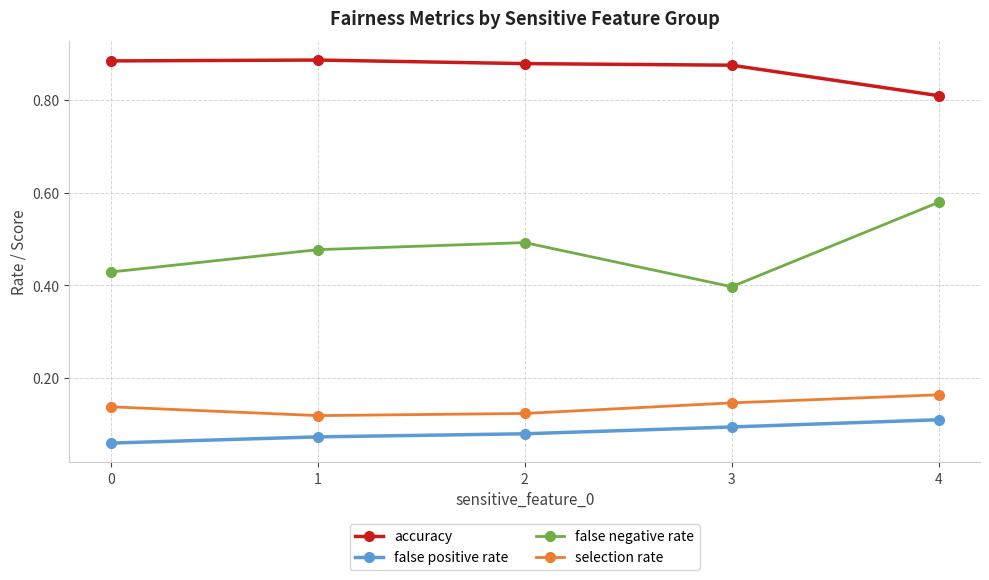

Count the false positive rate values in the range 0 to 1.

5